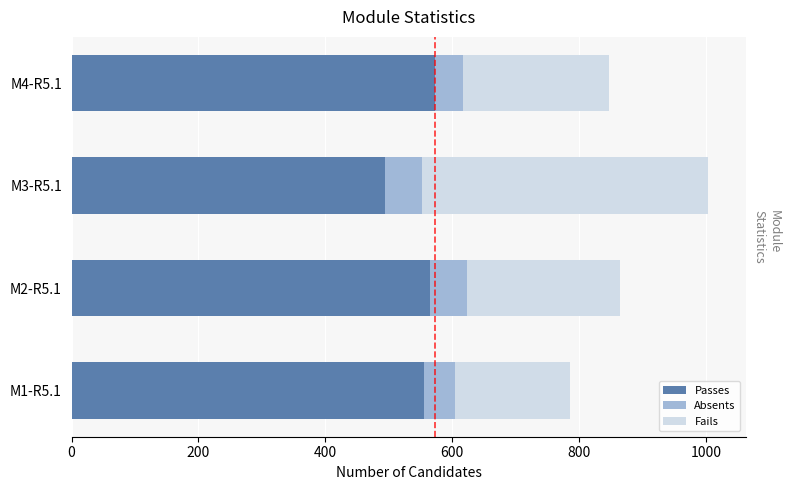

What is the average value of the Passes series?

547